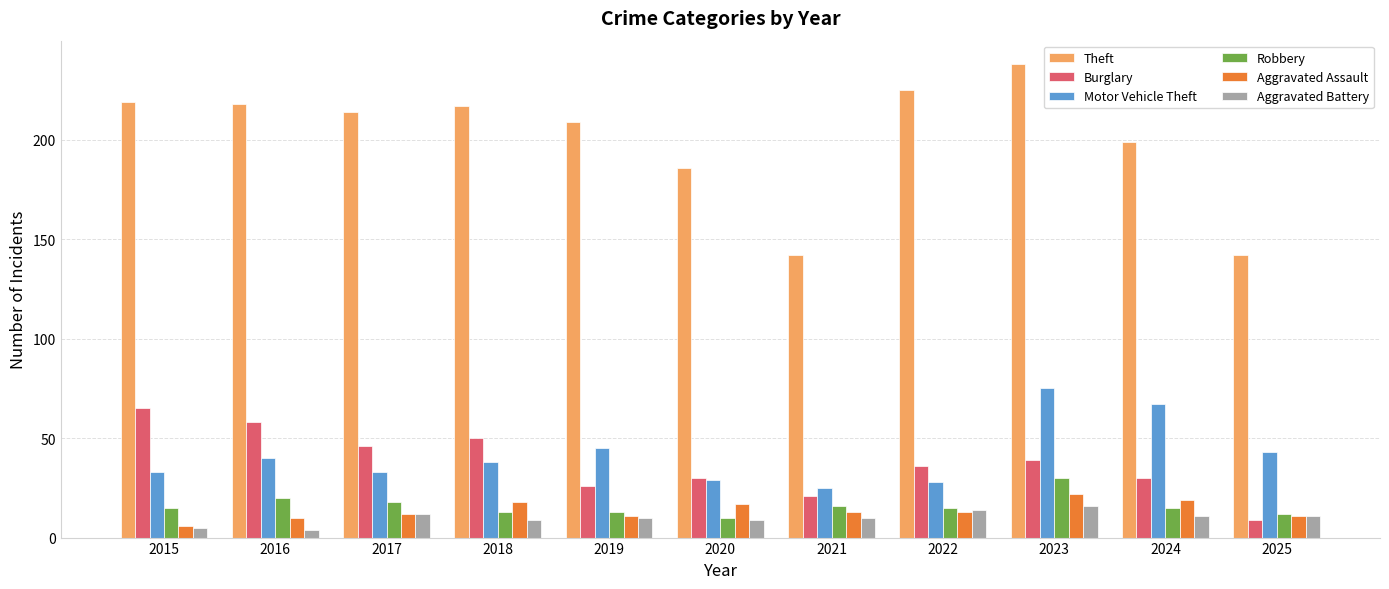

What is the sum of all Aggravated Battery values?

111